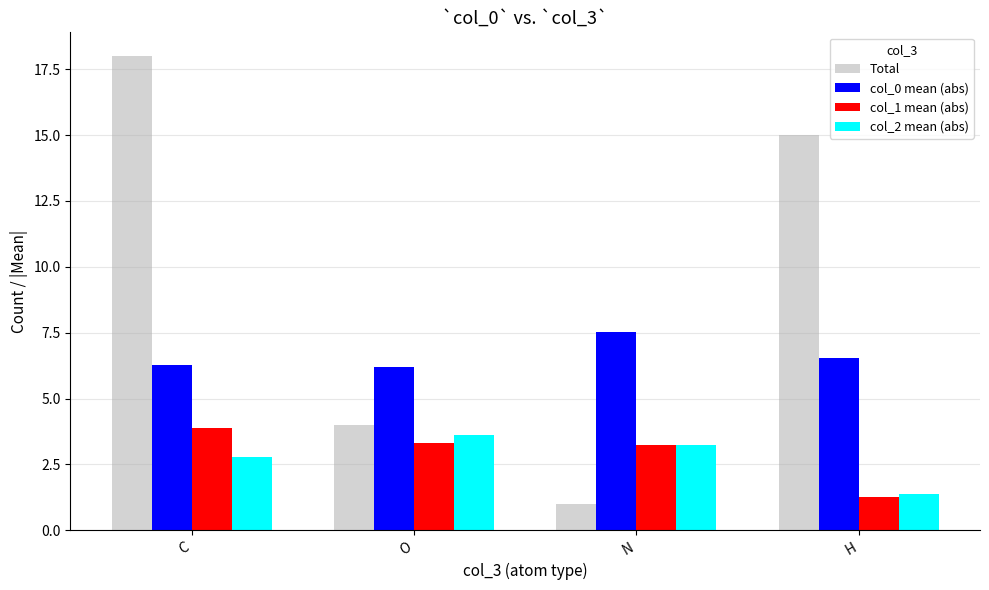

What is the lowest value of the col_1 mean (abs) series?

1.2